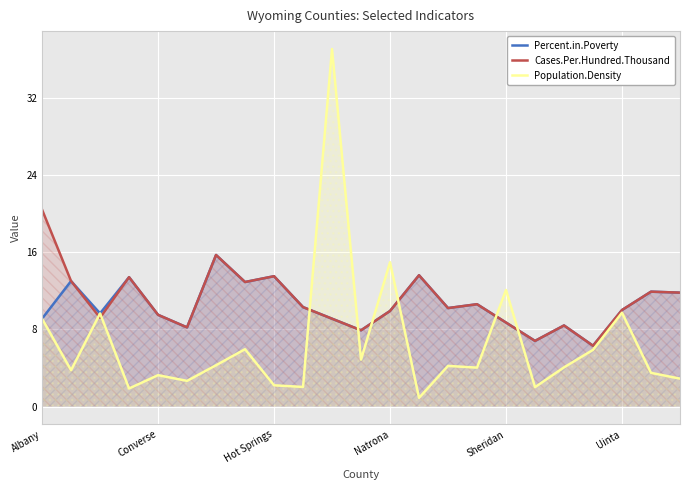

At how many categories does at least one series exceed 16?

2